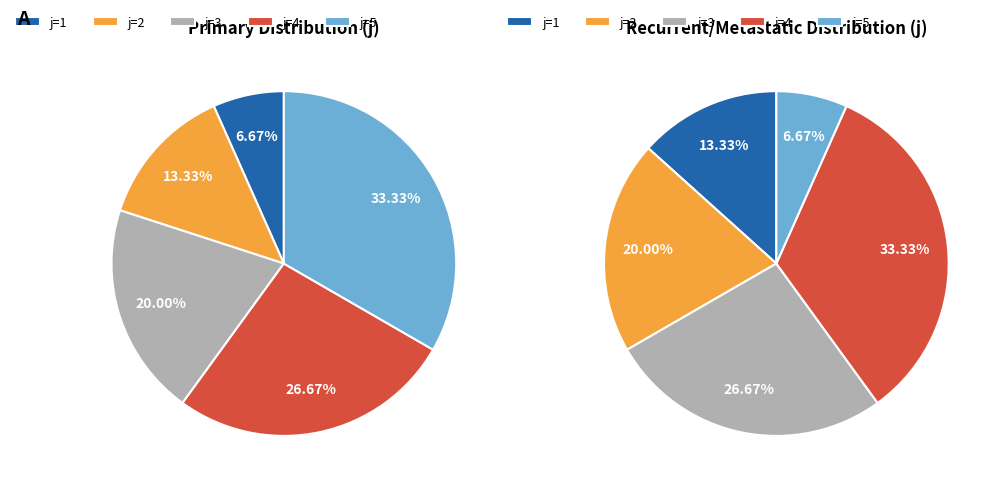

To the nearest percent, what percentage of the pie is 4?

27%